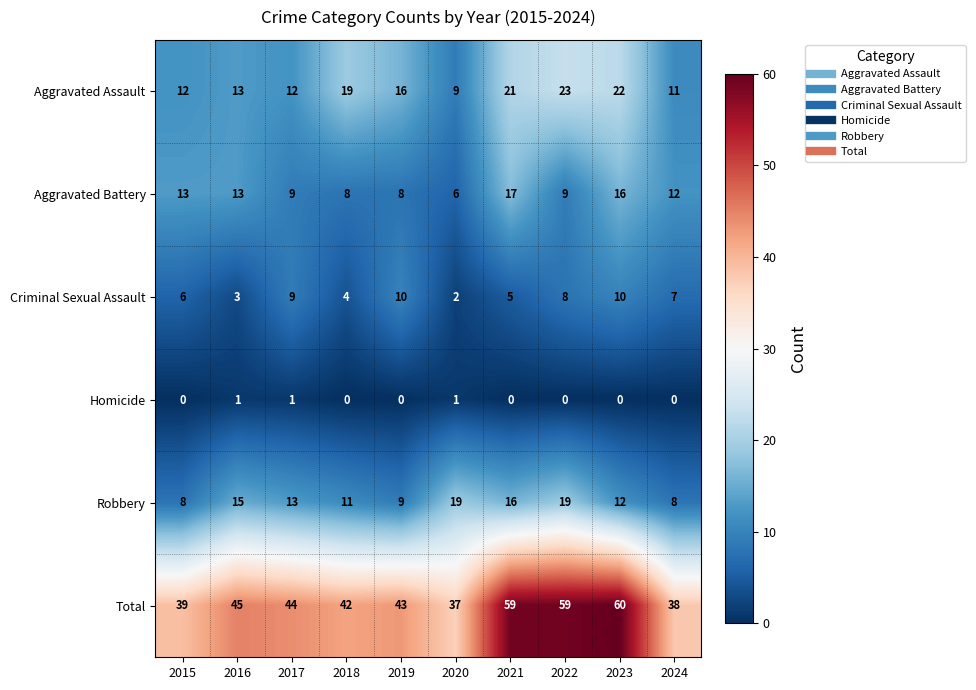

What is the average value of the Criminal Sexual Assault series?

6